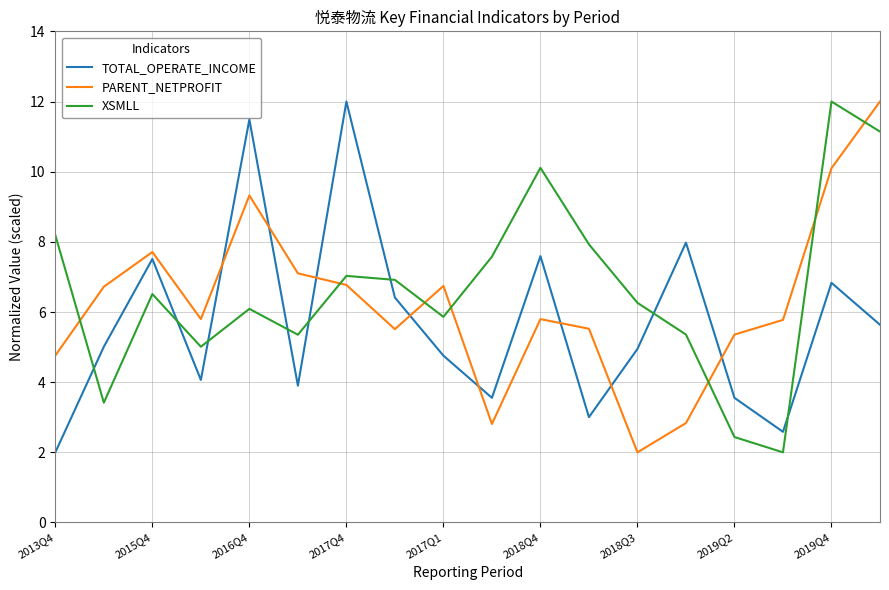

What is the minimum value shown in the chart?

2.0